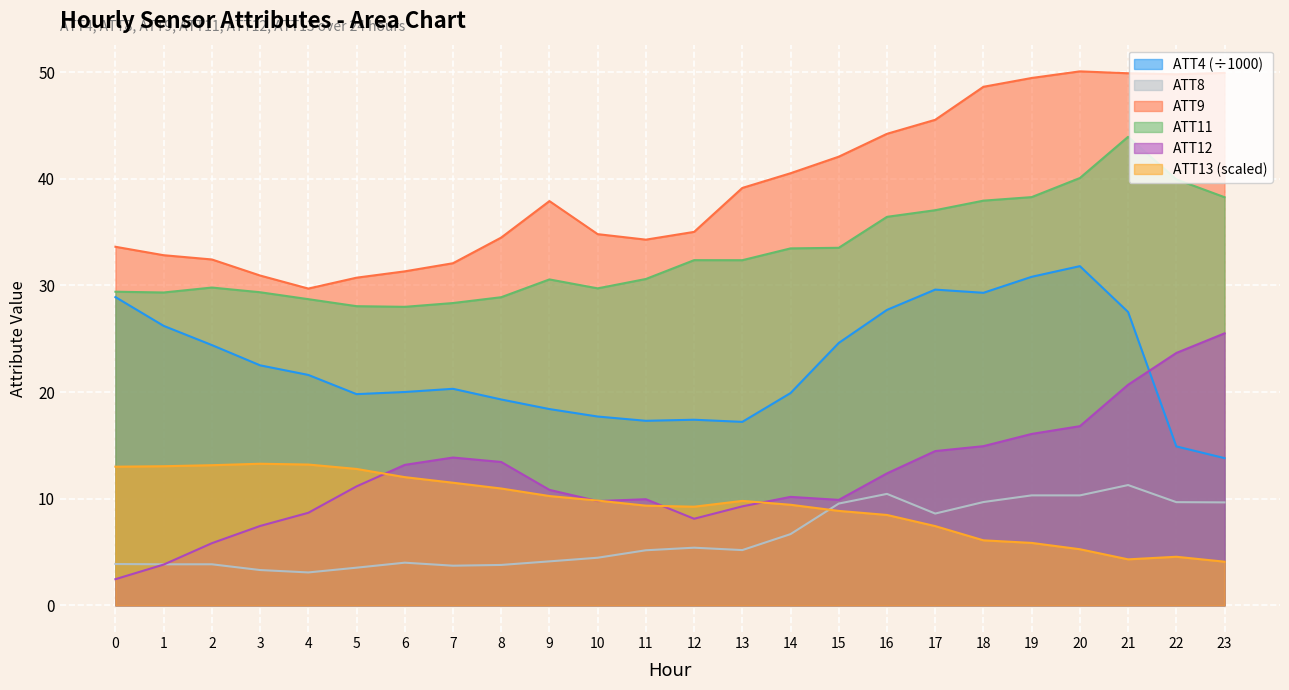

Reading left to right, extract all data points from this chart.

ATT4: 28.9	26.2	24.4	22.5	21.6	19.8	20.0	20.3	19.3	18.4	17.7	17.3	17.4	17.2	19.9	24.6	27.7	29.6	29.3	30.8	31.8	27.5	14.9	13.8
ATT8: 3.9	3.8	3.8	3.3	3.1	3.5	4.0	3.7	3.8	4.1	4.5	5.2	5.4	5.2	6.7	9.5	10.4	8.6	9.7	10.3	10.3	11.3	9.7	9.7
ATT9: 33.6	32.8	32.4	30.9	29.7	30.7	31.3	32.1	34.5	37.9	34.8	34.3	35.0	39.1	40.5	42.1	44.2	45.5	48.6	49.4	50.1	49.9	49.8	49.9
ATT11: 29.4	29.3	29.8	29.4	28.7	28.0	28.0	28.3	28.9	30.6	29.7	30.6	32.4	32.4	33.5	33.5	36.4	37.0	37.9	38.3	40.1	43.9	39.9	38.3
ATT12: 2.5	3.8	5.8	7.4	8.7	11.2	13.2	13.9	13.4	10.8	9.8	9.9	8.1	9.3	10.2	9.9	12.4	14.5	14.9	16.1	16.8	20.7	23.7	25.5
ATT13: 13.0	13.0	13.1	13.3	13.2	12.8	12.0	11.5	11.0	10.2	9.8	9.3	9.2	9.8	9.4	8.9	8.5	7.4	6.1	5.9	5.3	4.3	4.6	4.1